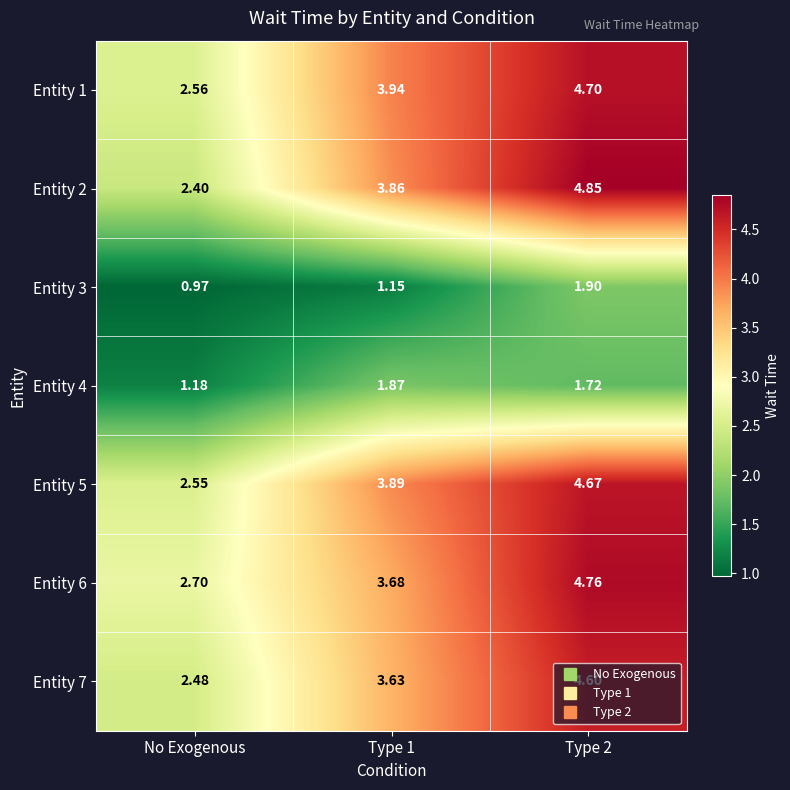

At which label does Entity 3 reach its minimum?

No Exogenous